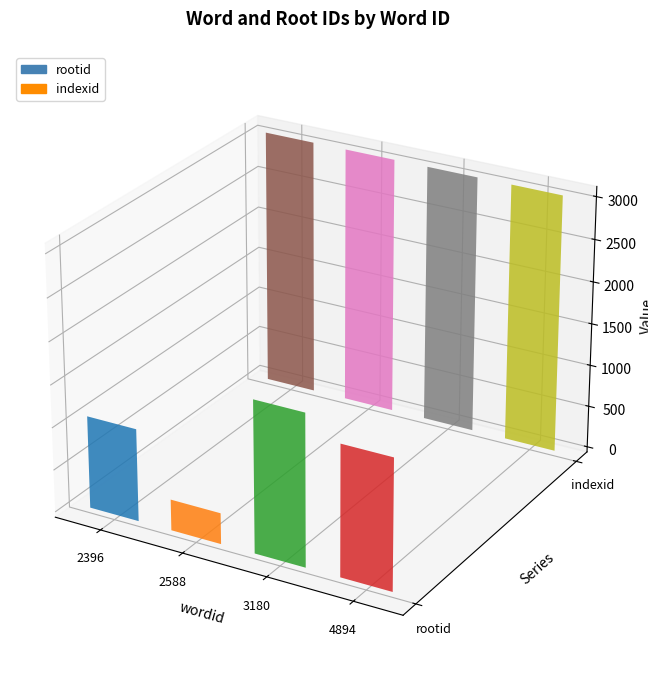

At which label does indexid reach its minimum?

2396